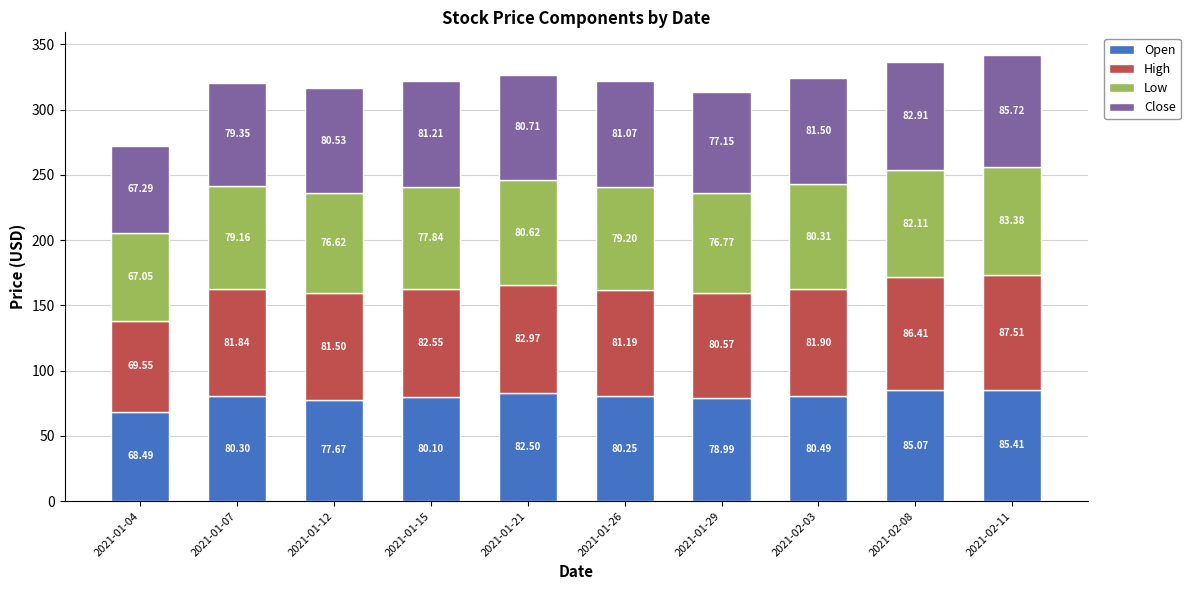

True or false: Open has a value of 85.1 at 2021-02-08.

True